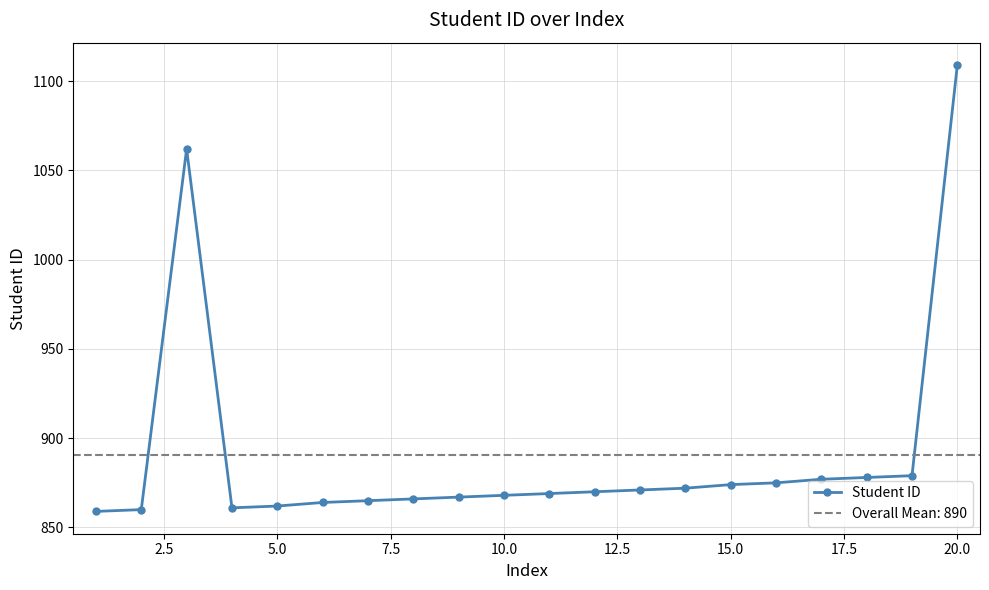

What is the sum of all values?

17808